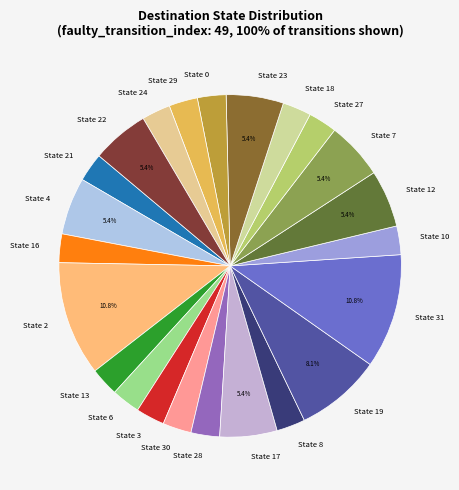

Approximately how many times larger is the value at State 27 compared to State 16?

1.0